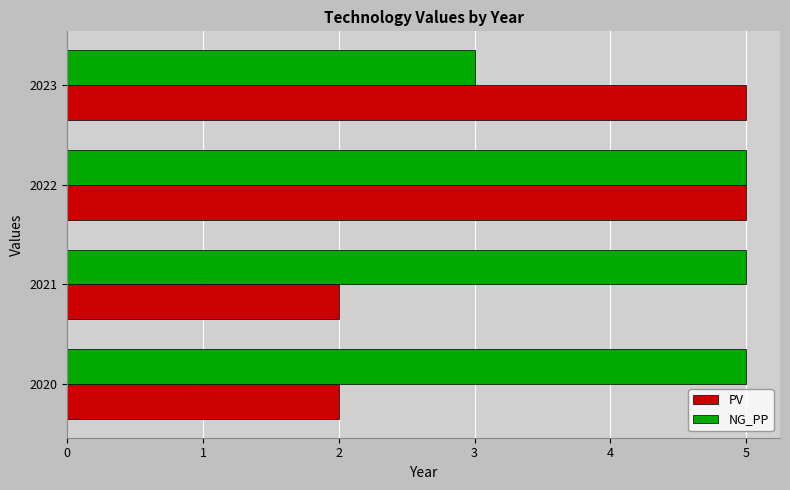

The PV series shows 4 at 2020. True or false?

False